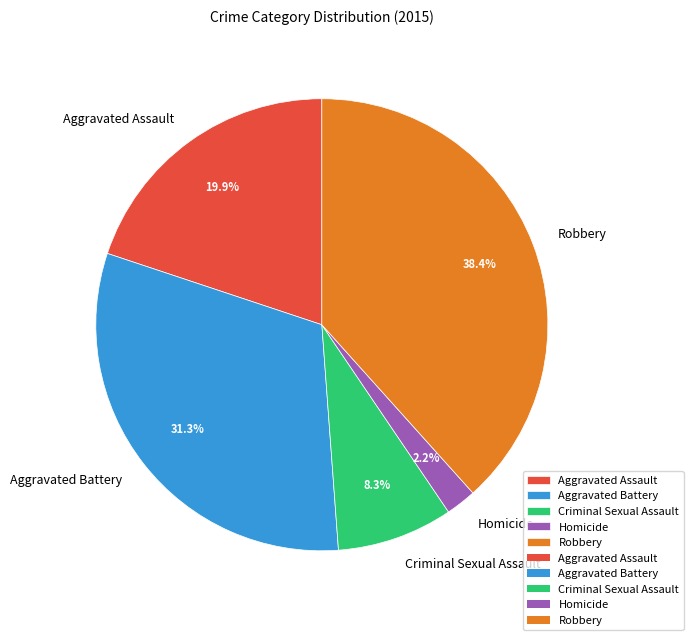

How many segments does this pie chart have?

5